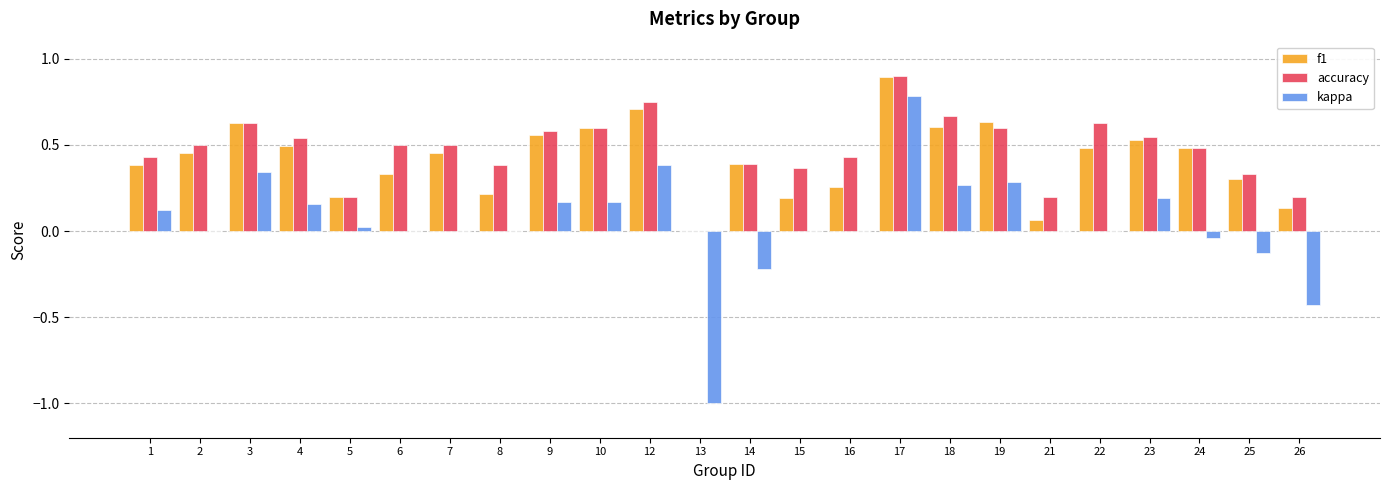

Is the value of kappa at 14 greater than the value of f1 at 15?

No